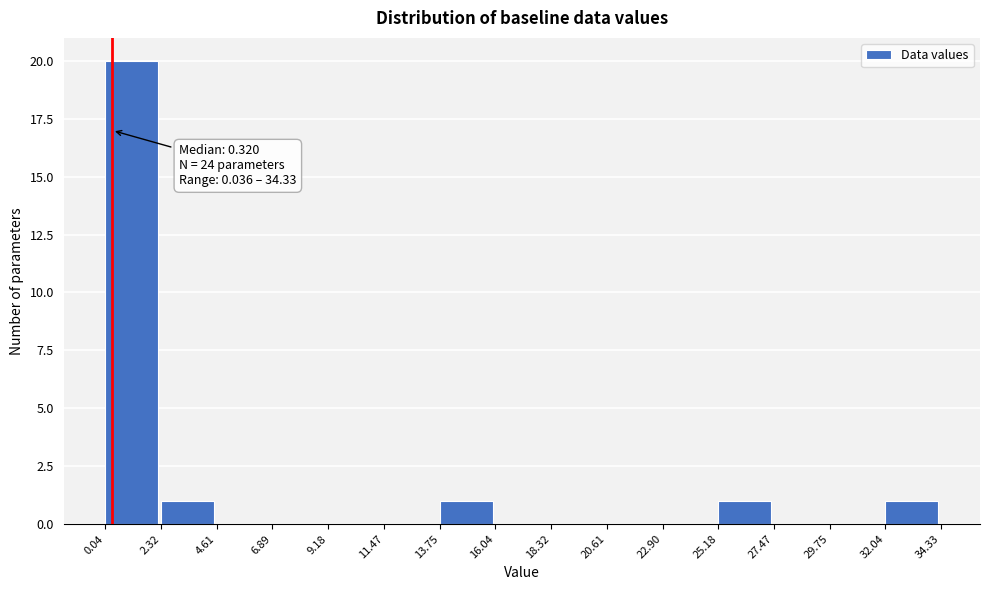

Over which range of the x-axis is the bar tallest?

0.04 to 2.32